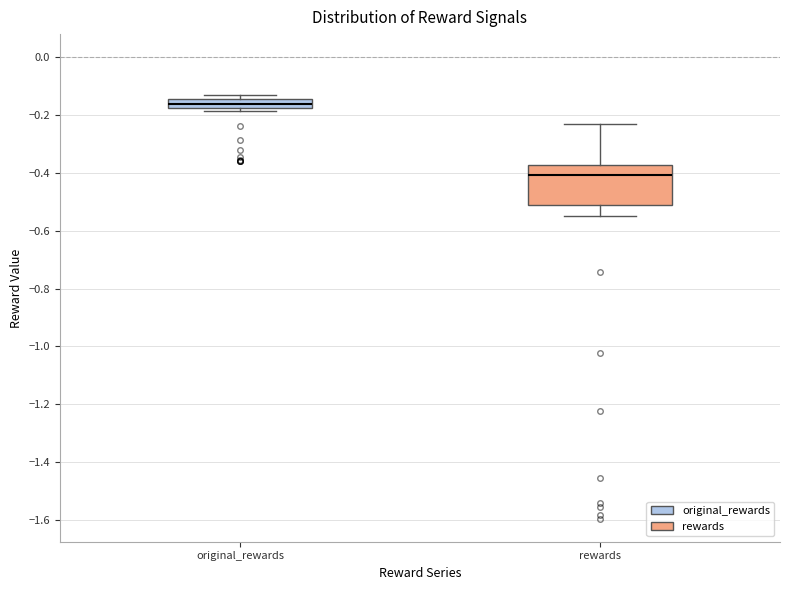

Where does the upper whisker of the box for rewards end on the y-axis? The values are not printed on the chart, so give them approximately, as read against the axis.

-0.24